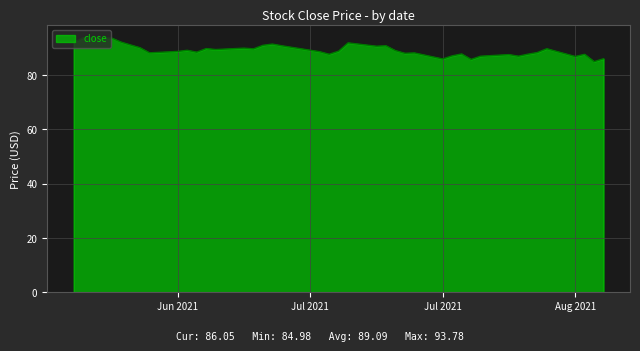

What is the smallest value displayed?

85.0